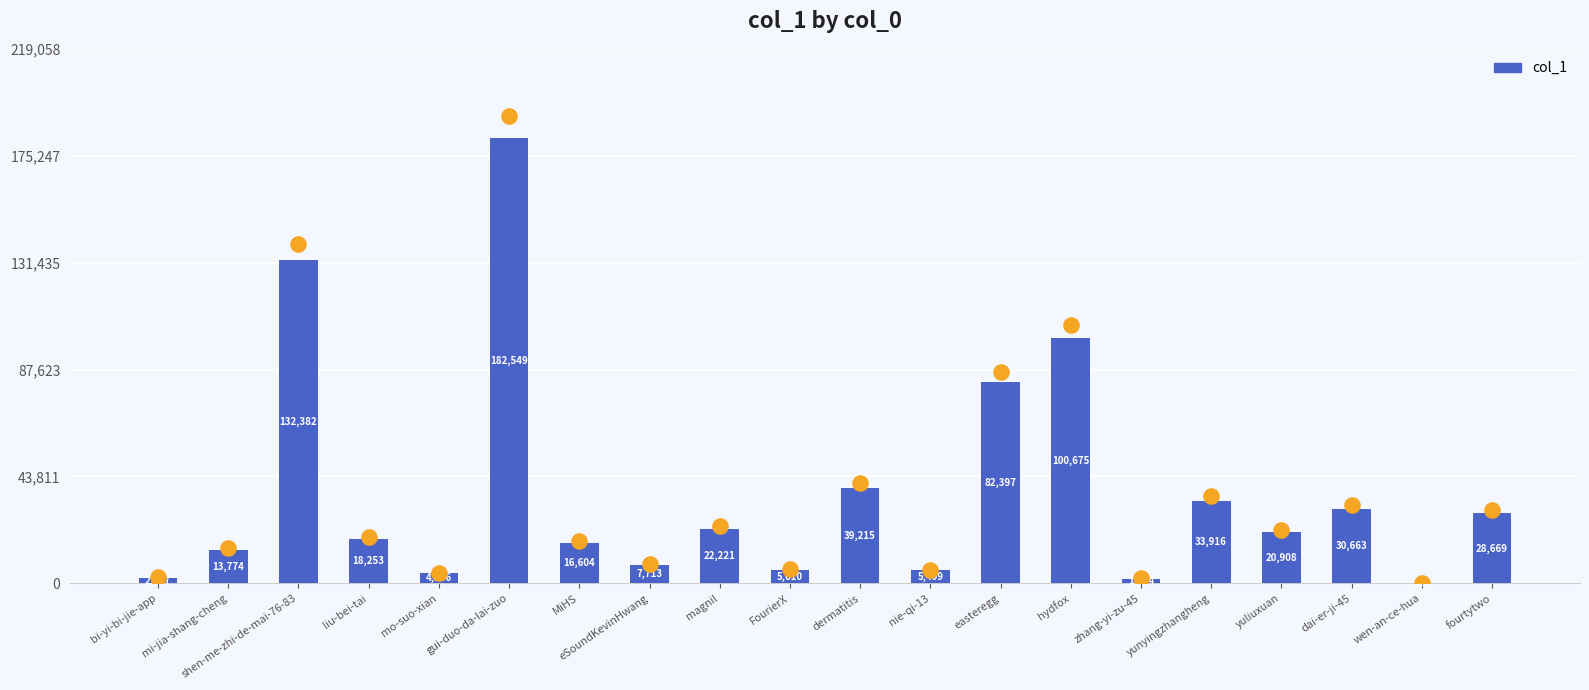

Approximately how many times larger is the value at zhang-yi-zu-45 compared to magnil?

0.1